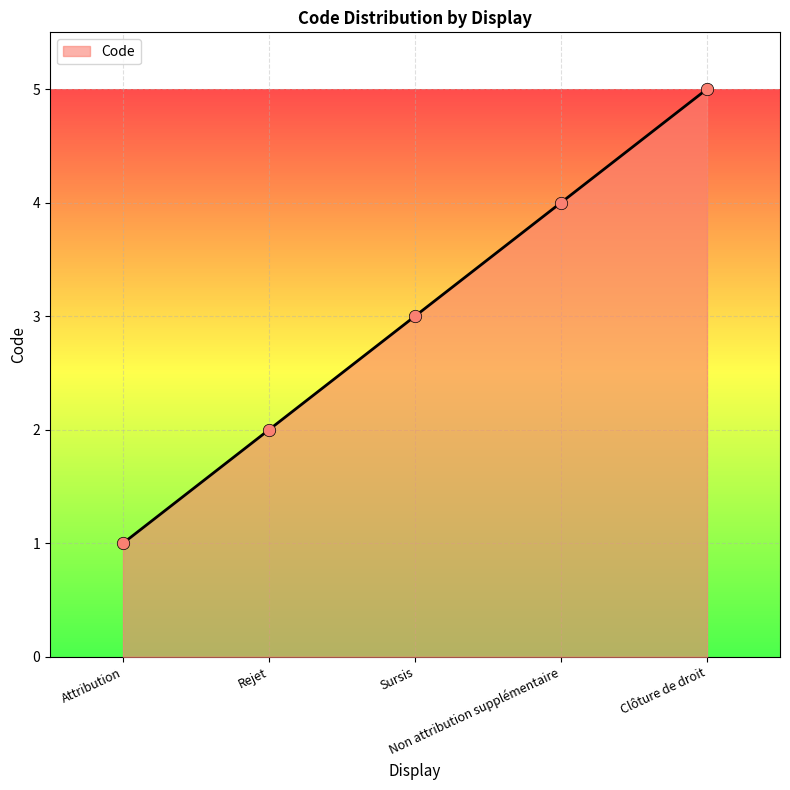

What is the ratio of the value at Clôture de droit to the value at Attribution?

5.0